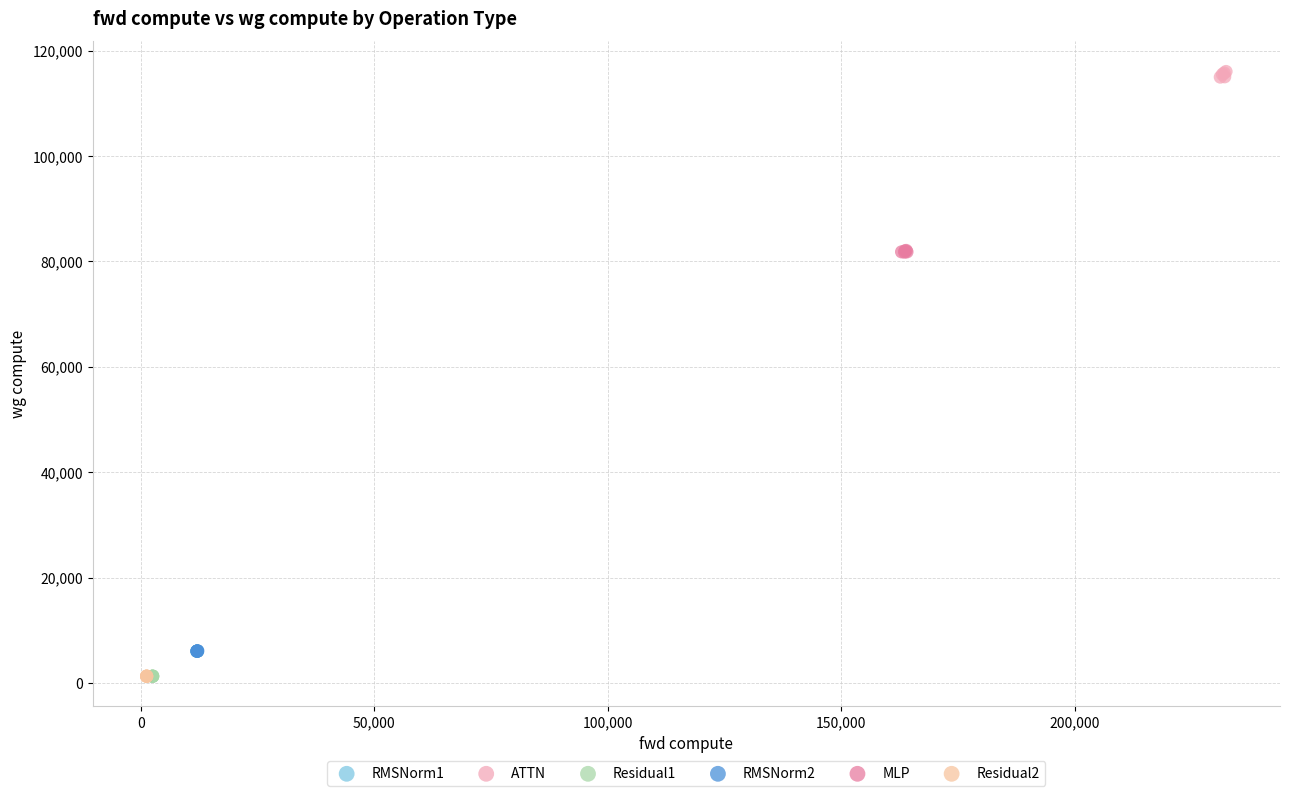

Which series reaches the maximum Y coordinate?

ATTN